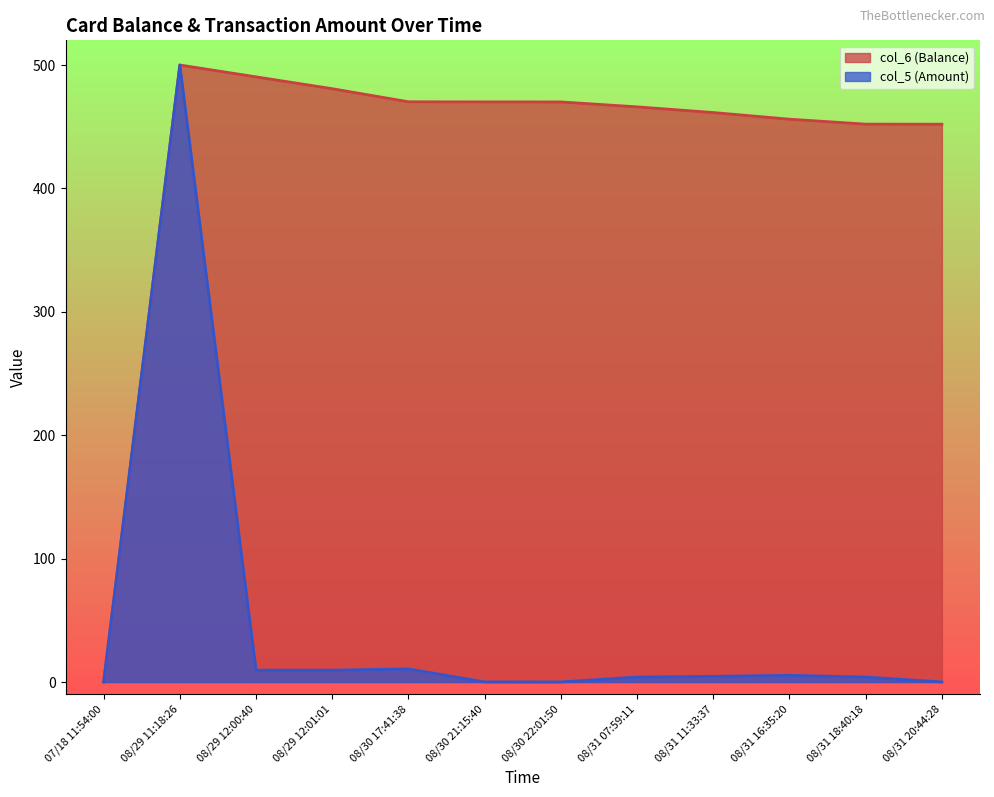

What is the sum of the col_6 (Balance) values at 08/31 20:44:28 and 08/30 17:41:38?

922.2